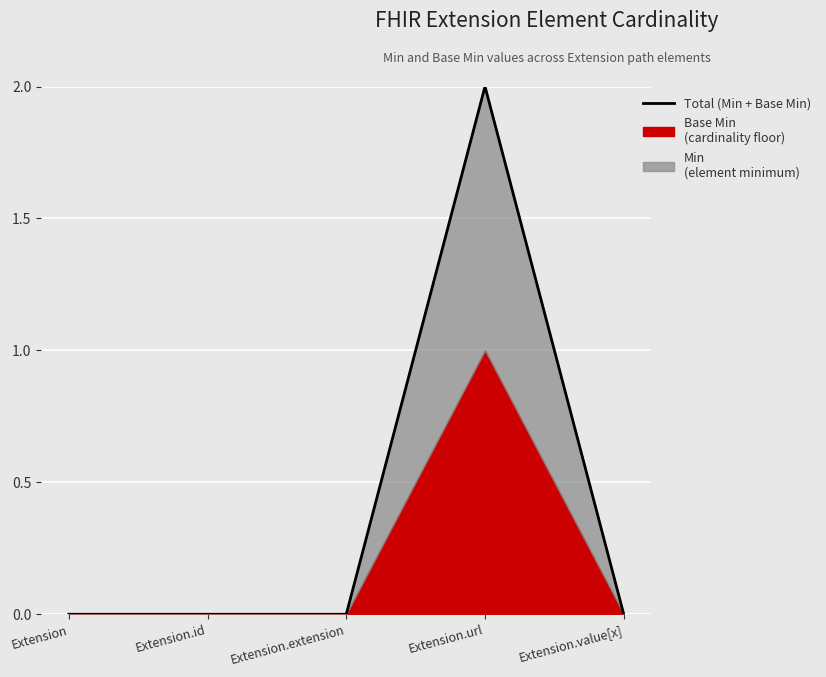

Between Extension.id and Extension.value[x], which is larger?

Extension.id